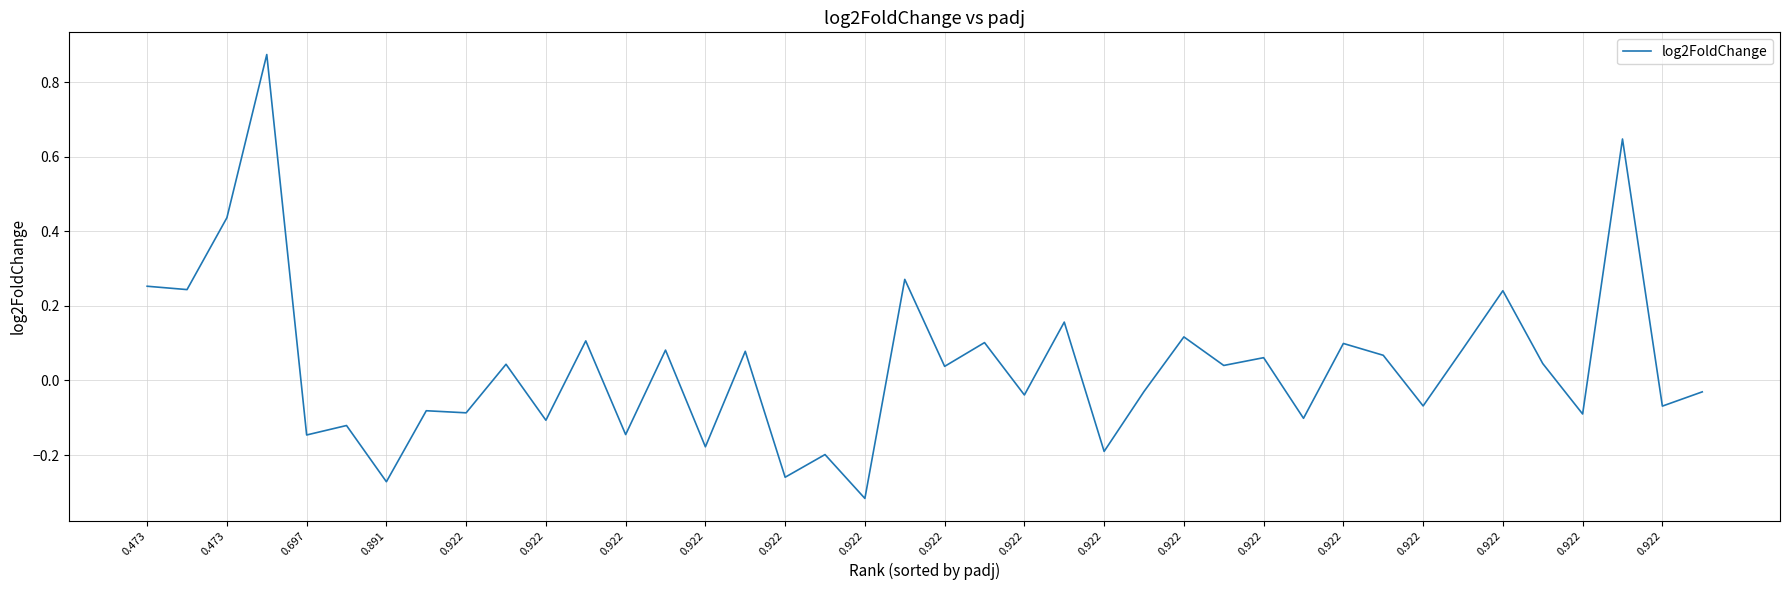

What is the difference between the maximum and minimum values?

1.2